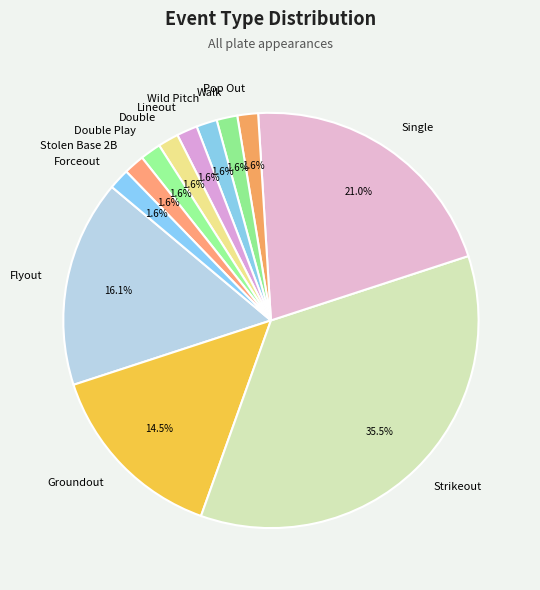

Which has a higher value, Strikeout or Single?

Strikeout